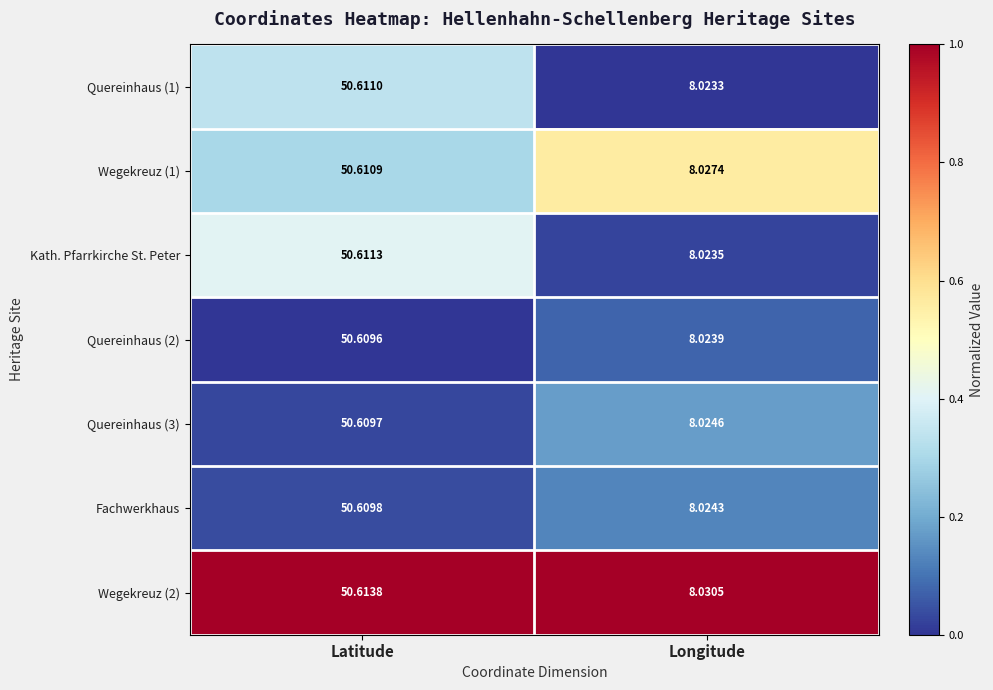

How many distinct data groups are displayed?

7